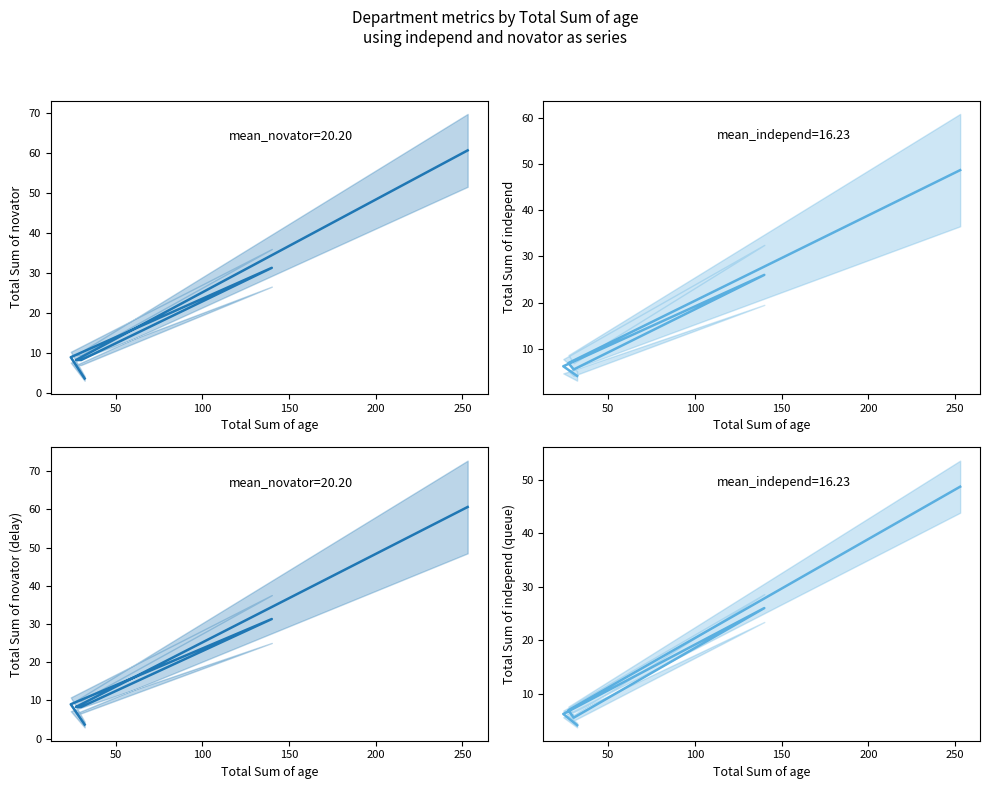

What is the maximum value shown in the chart?

60.6